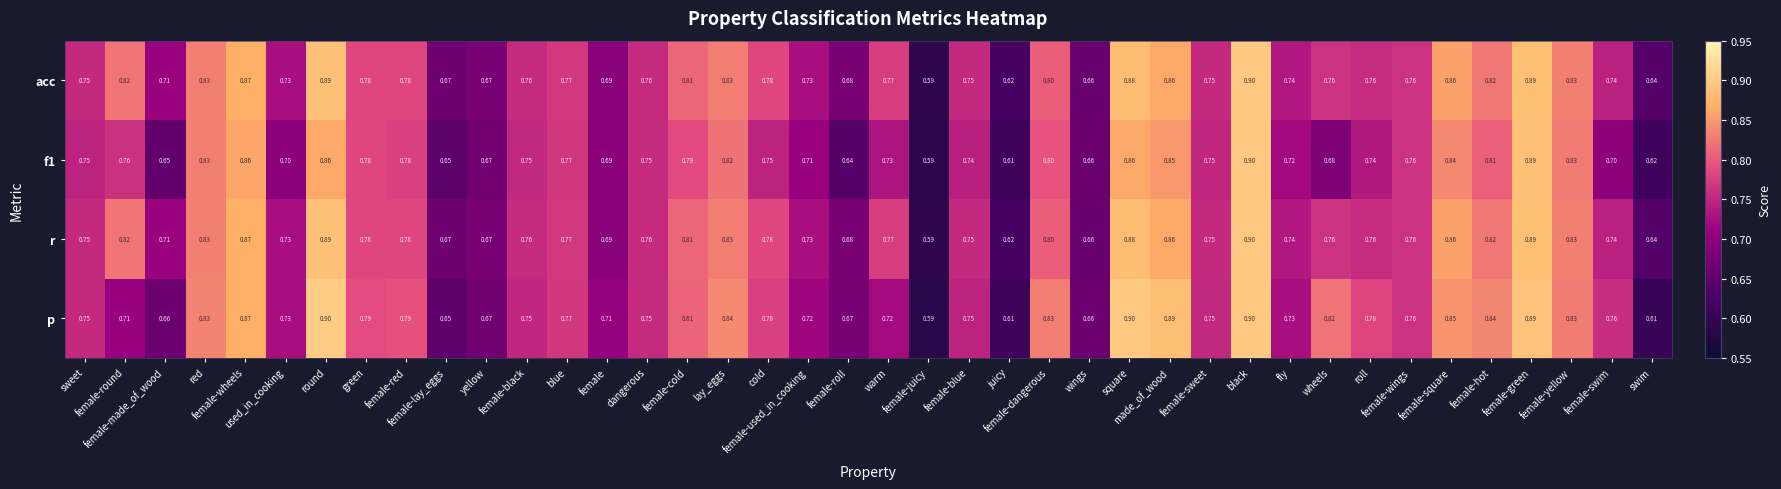

At female-swim, list the series in order from smallest to largest.

f1, r, acc, p